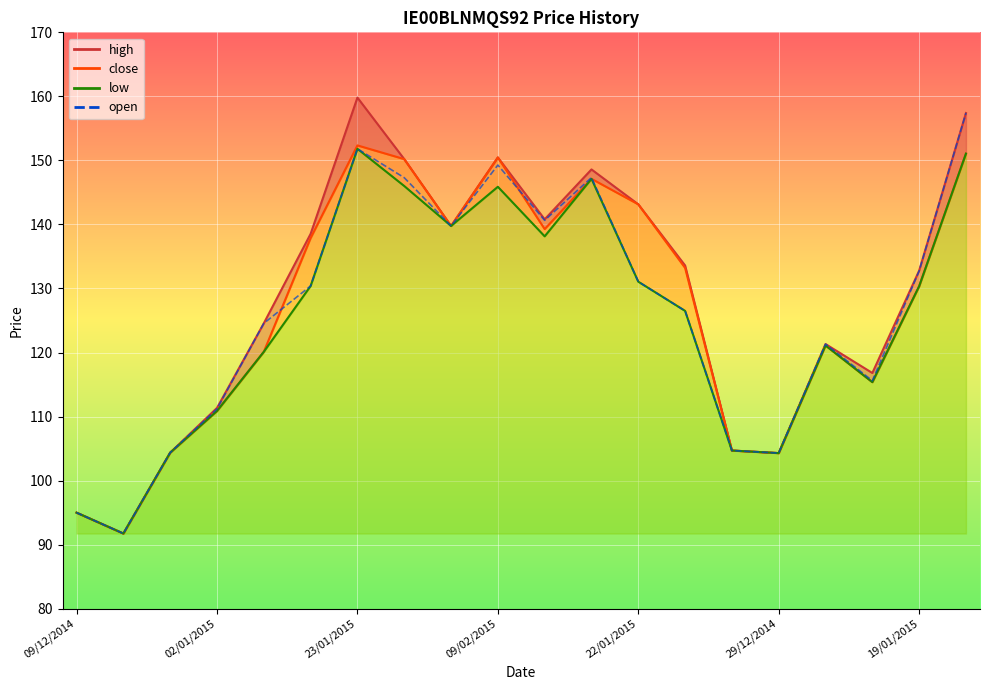

How many series are shown in this chart?

4